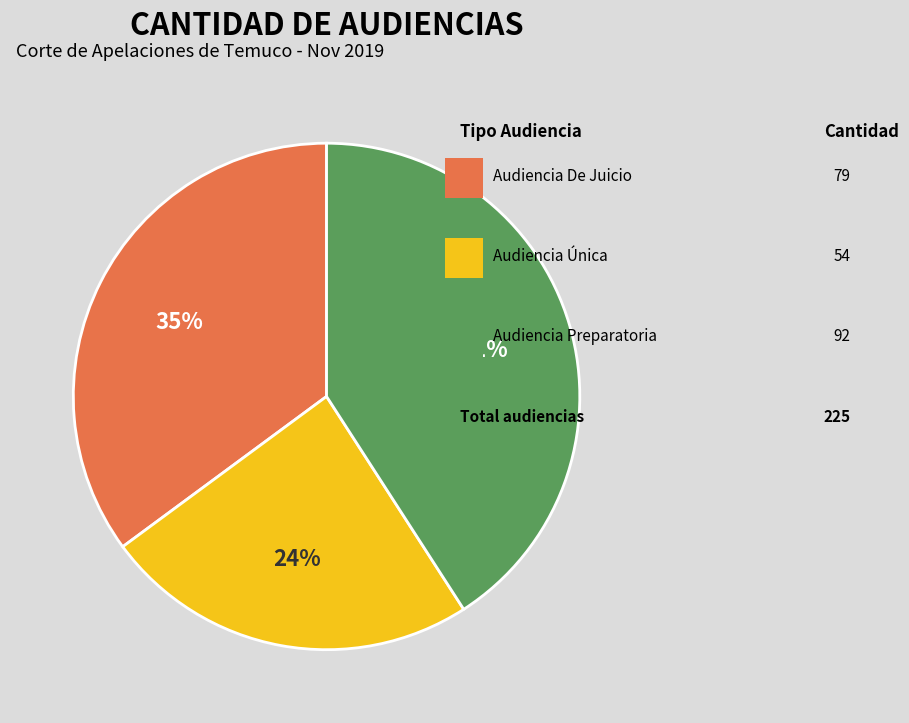

How many segments does this pie chart have?

3